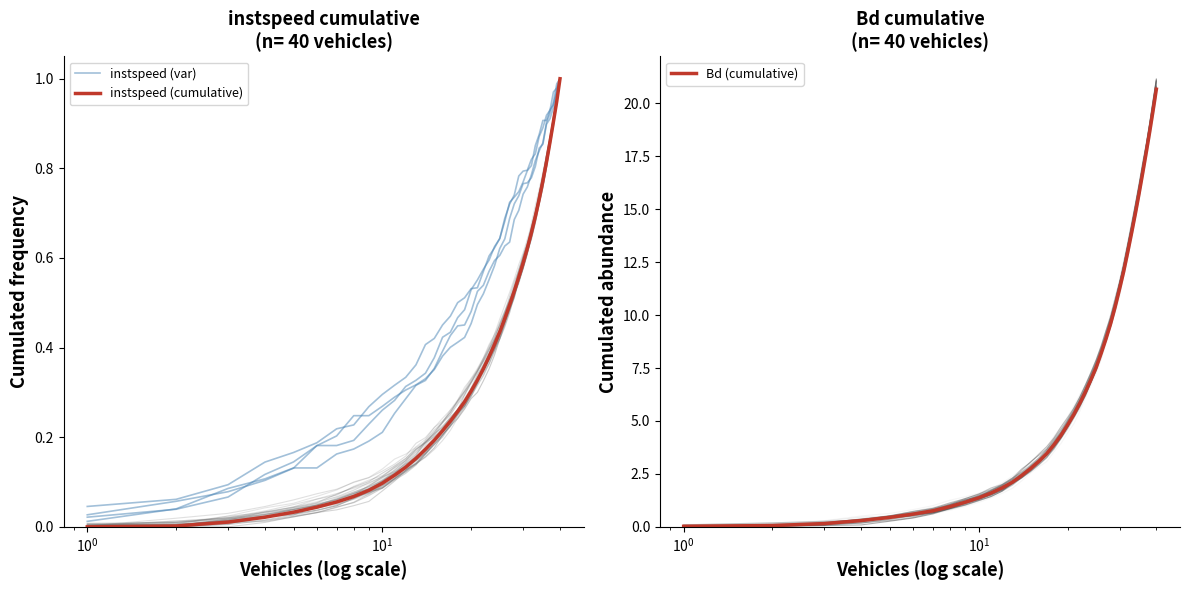

True or false: Bd (cumulative) and instspeed (var) cross at least once.

False